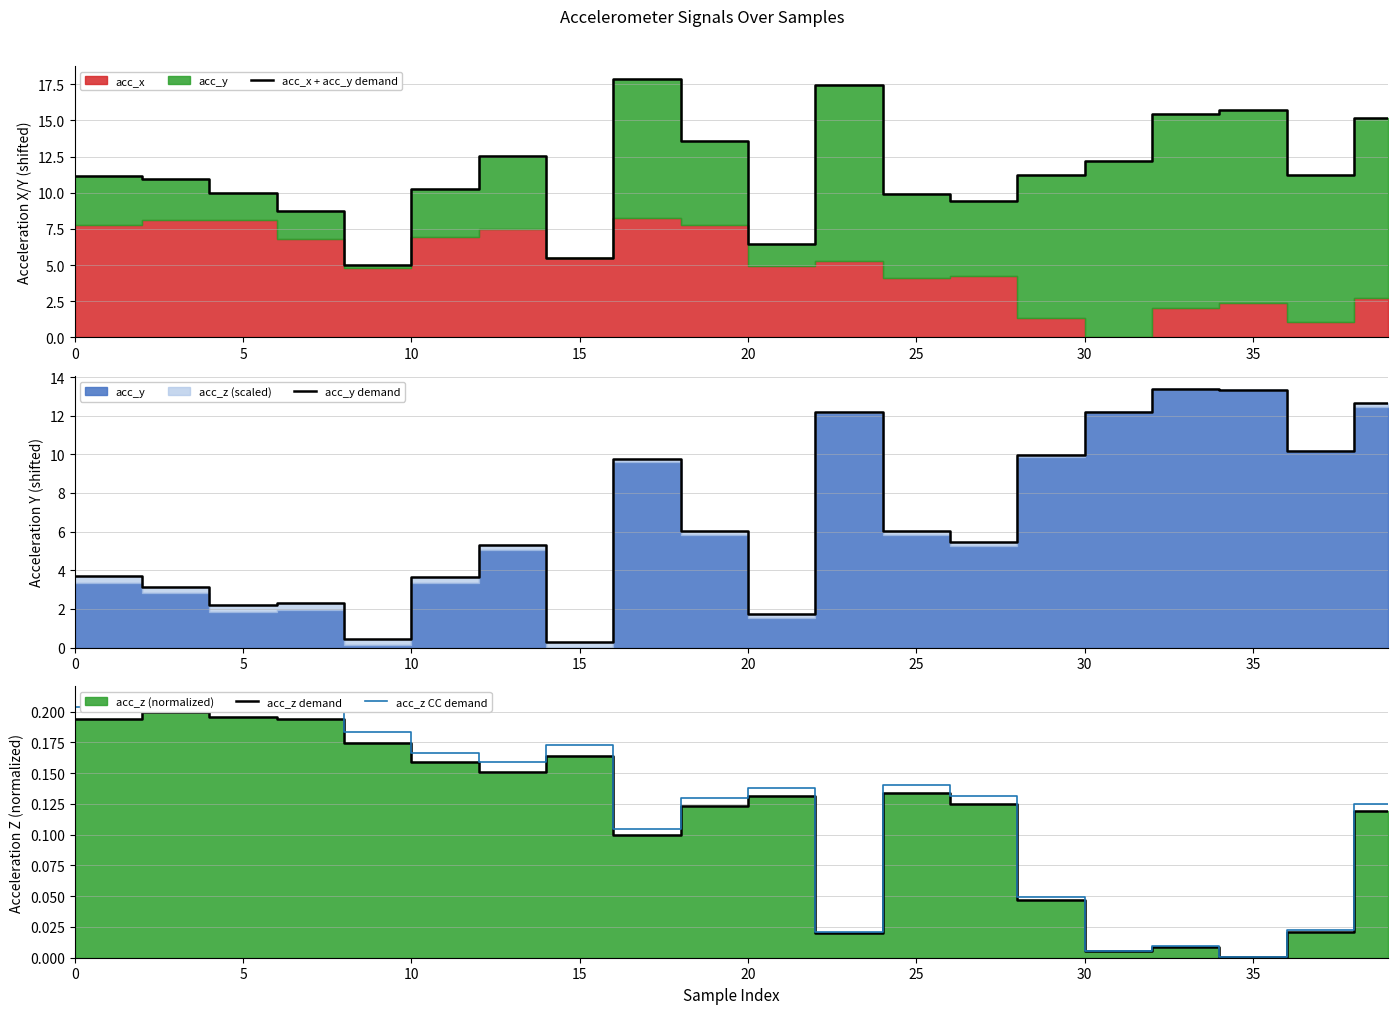

Rank the series at 19 from lowest to highest value.

acc_z demand, acc_z CC demand, acc_y demand, acc_x + acc_y demand